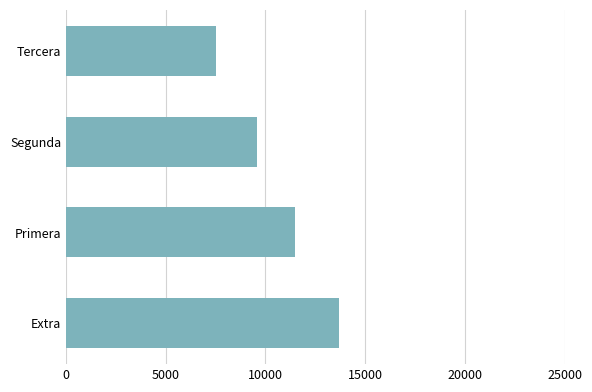

What is the change in value from Extra to Segunda?

-4091